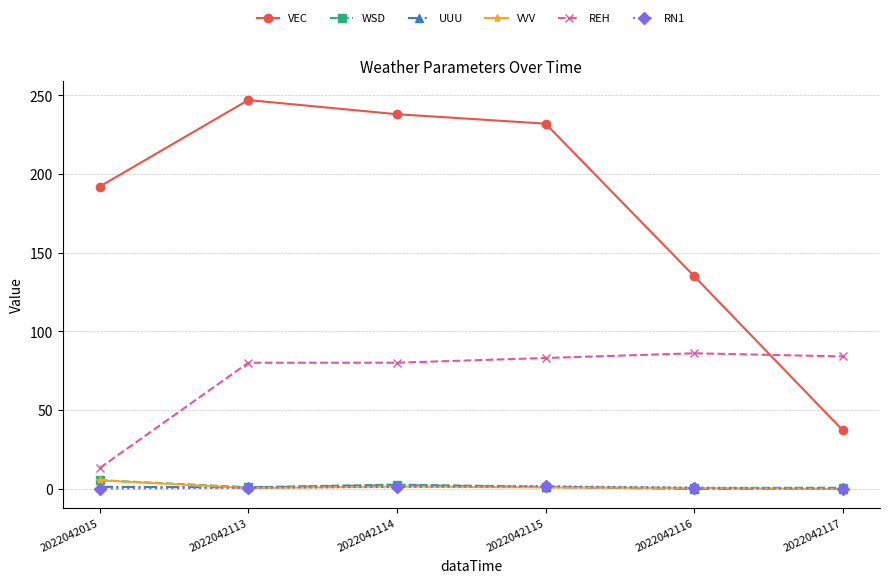

Between 2022042116 and 2022042117, which series saw the biggest shift?

VEC